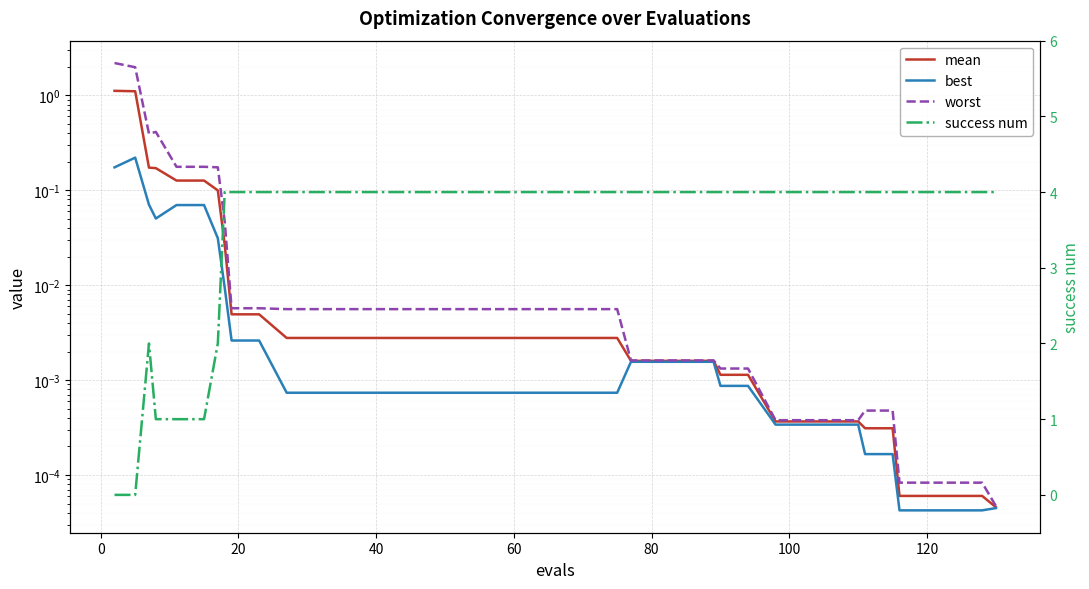

Which series has the largest total across all categories?

success num